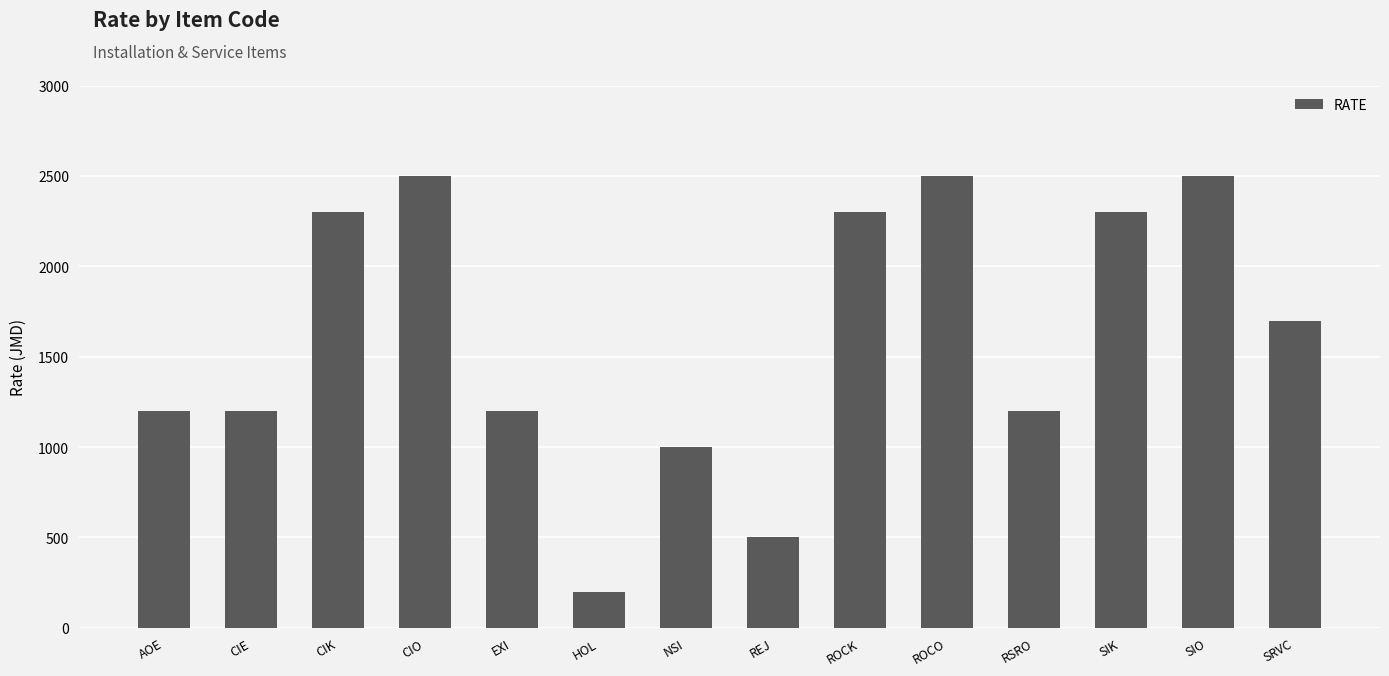

True or false: the data shows 500 at REJ.

True